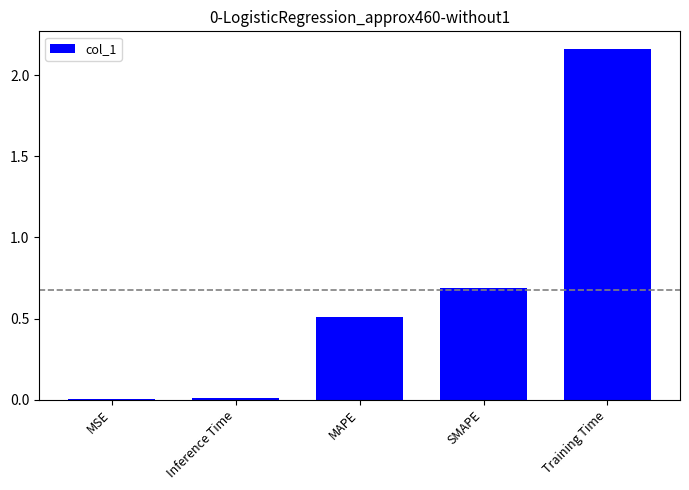

Which has a higher value, Training Time or Inference Time?

Training Time